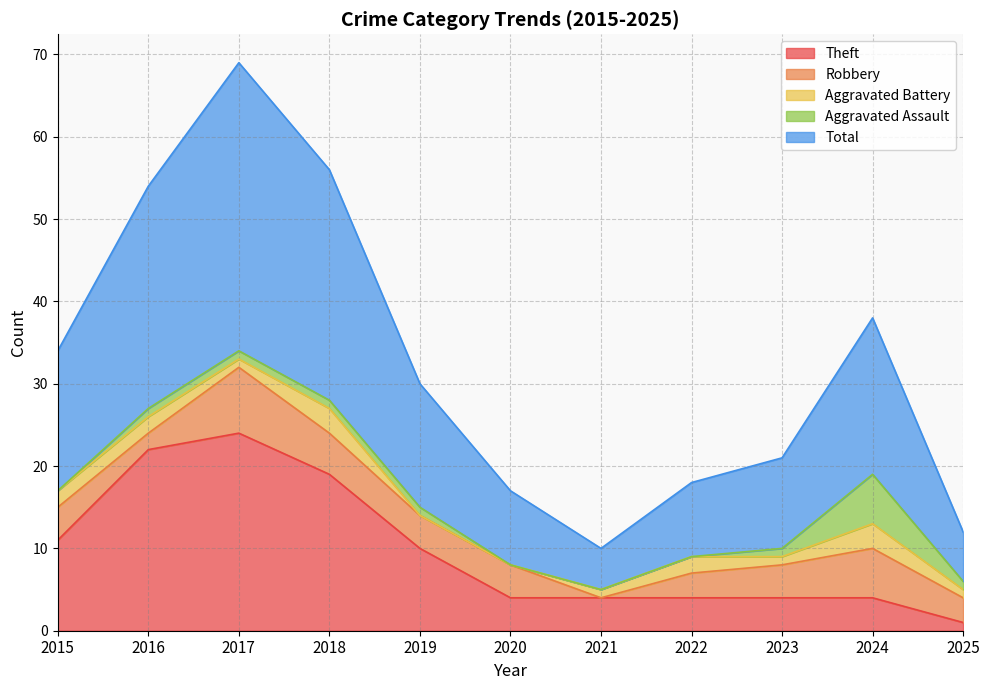

What is the difference between the second highest and minimum values in the Aggravated Battery series?

3